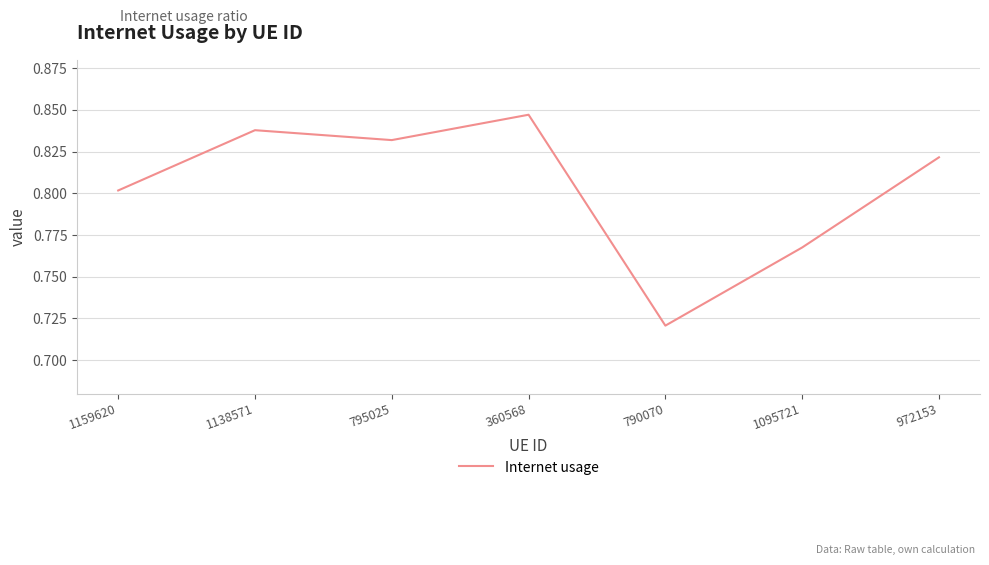

What position from the left is 1095721?

6